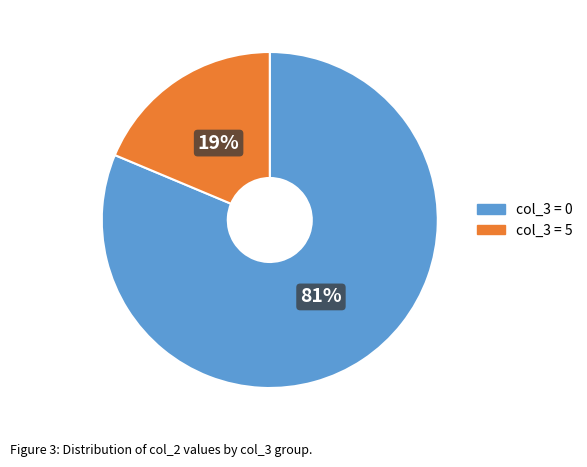

Rank the categories by value from highest to lowest.

col_3 = 0, col_3 = 5